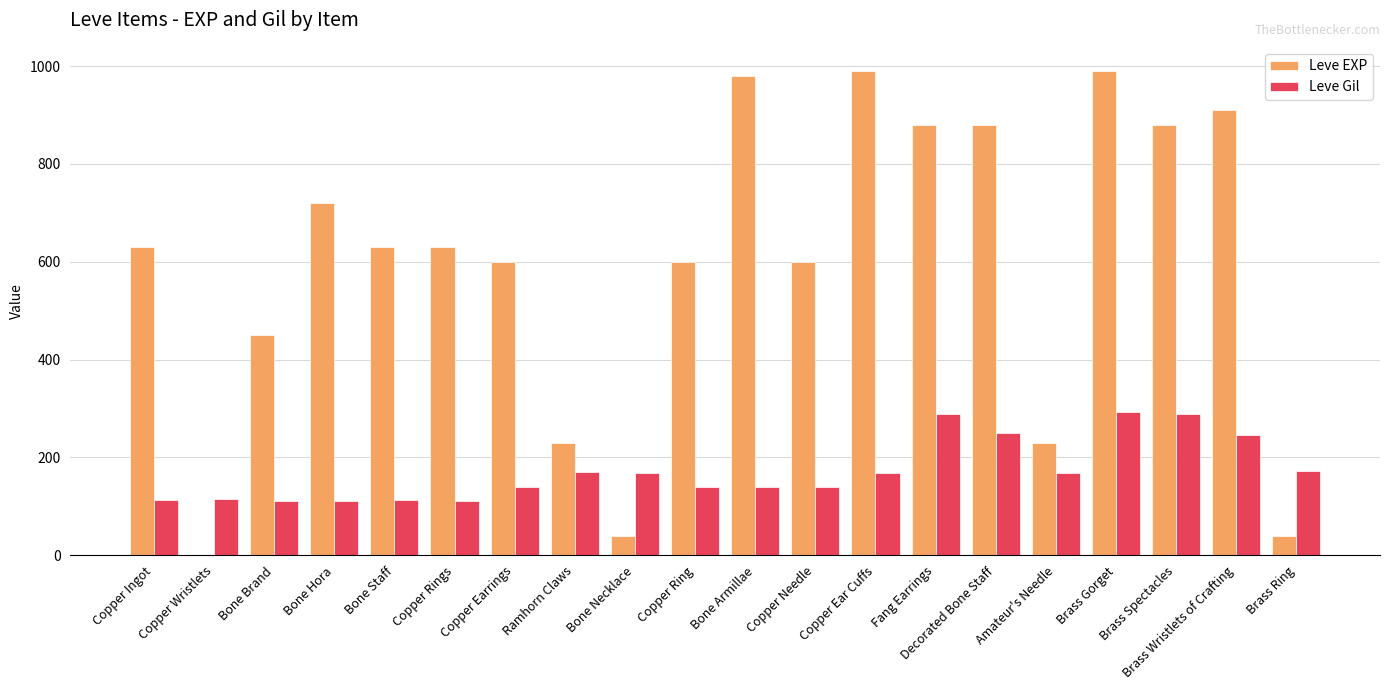

How many data points does each series have?

20